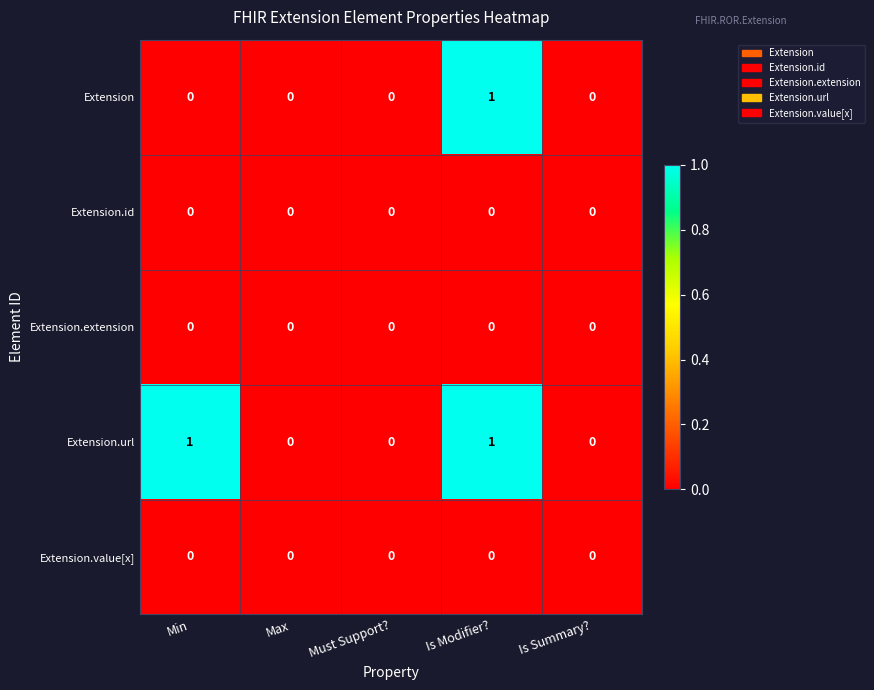

How many series are shown in this chart?

5